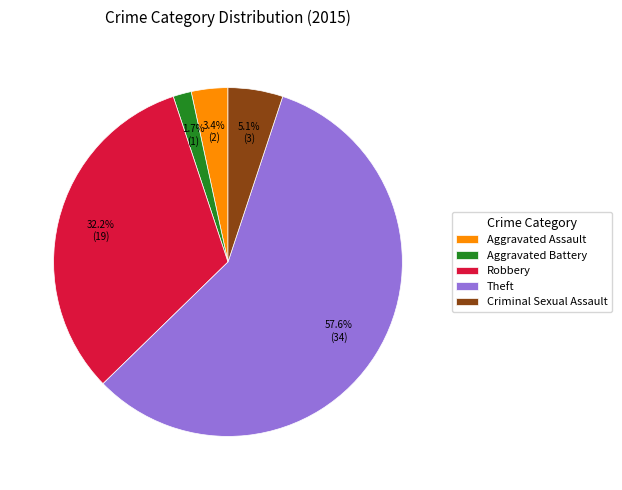

Which slice represents more than half of the pie?

Theft